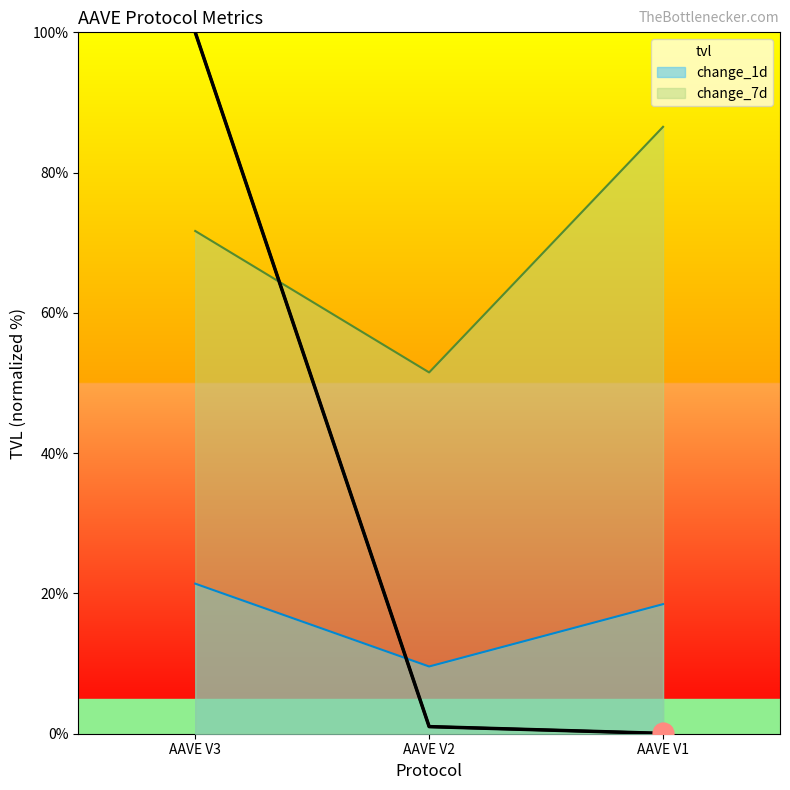

What is the sum of all tvl values?

101.1